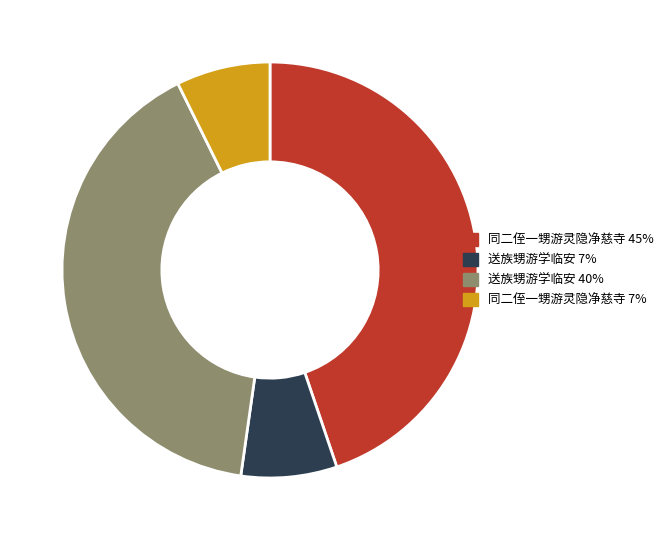

Does any single category account for the majority?

No